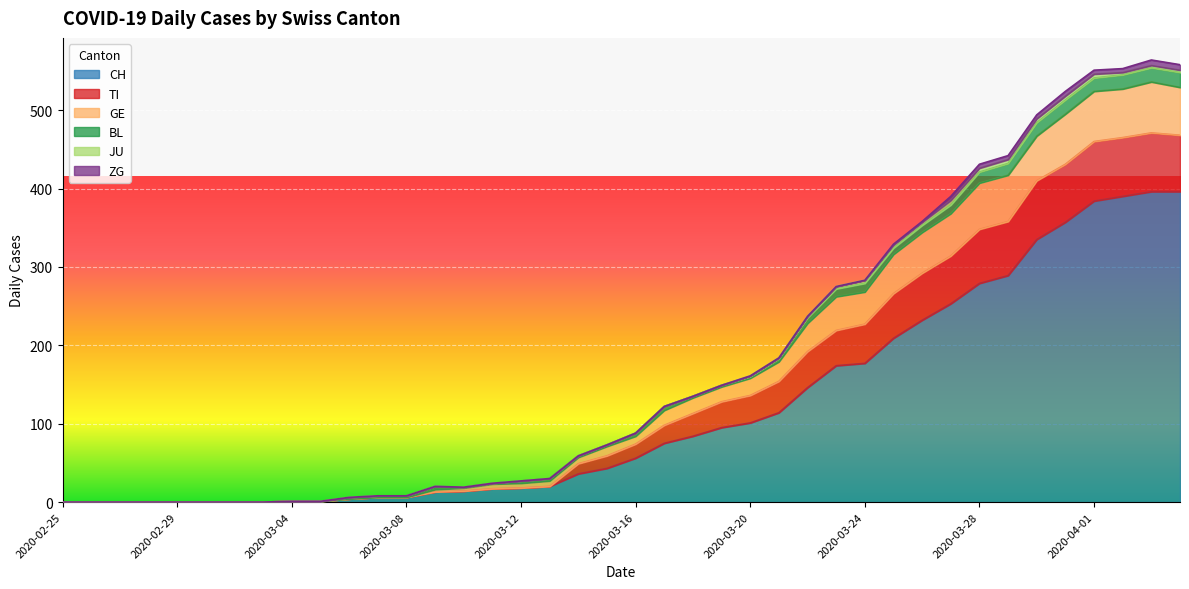

Does the chart display data point markers on the line(s)?

No